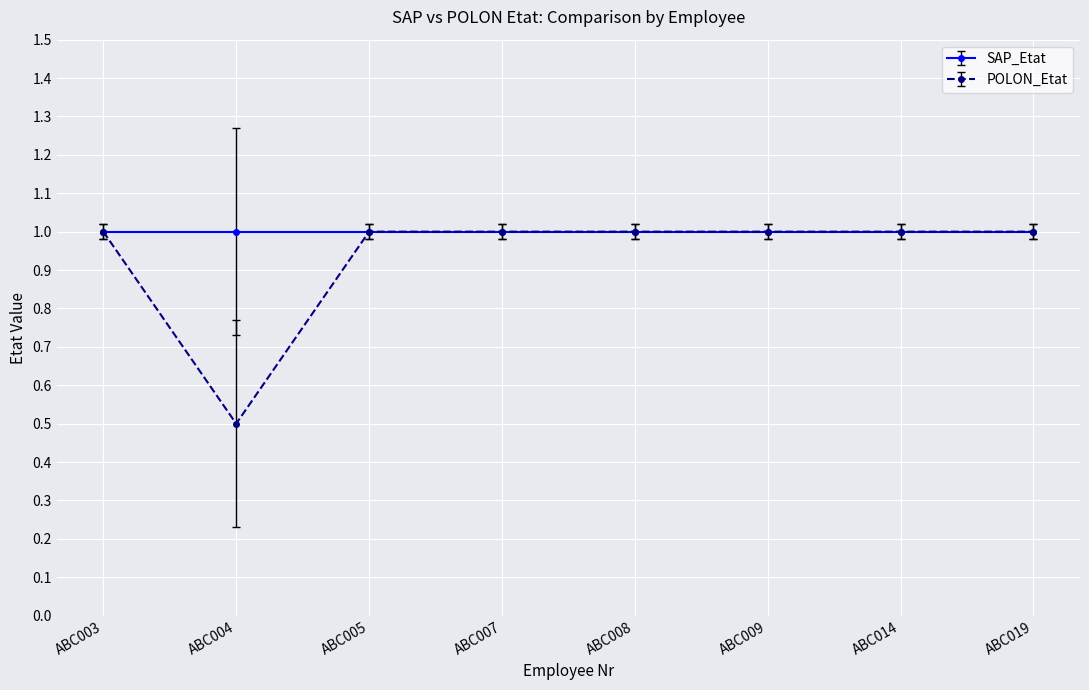

Reading left to right, transcribe all the data shown in this chart.

SAP_Etat: ABC003=1.0	ABC004=1.0	ABC005=1.0	ABC007=1.0	ABC008=1.0	ABC009=1.0	ABC014=1.0	ABC019=1.0
POLON_Etat: ABC003=1.0	ABC004=0.5	ABC005=1.0	ABC007=1.0	ABC008=1.0	ABC009=1.0	ABC014=1.0	ABC019=1.0